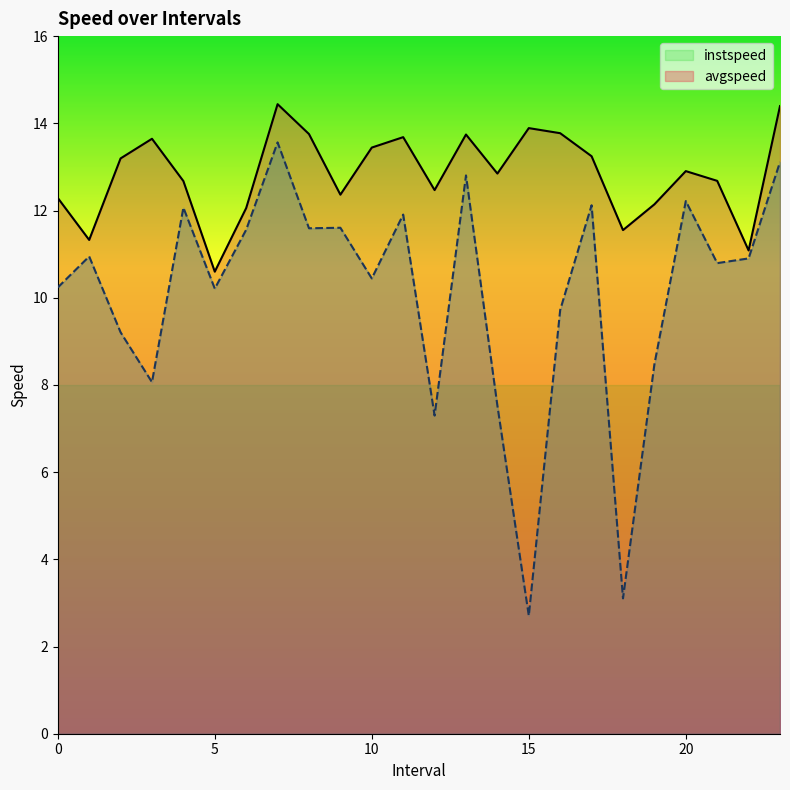

What are all the series names shown in the legend?

instspeed, avgspeed